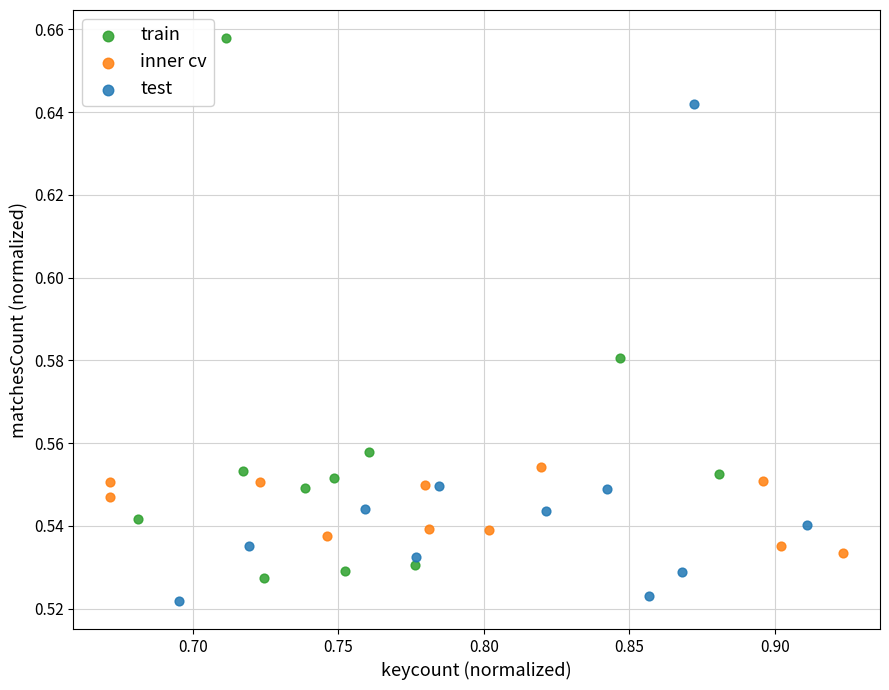

What are all the series names shown in the legend?

train, inner cv, test